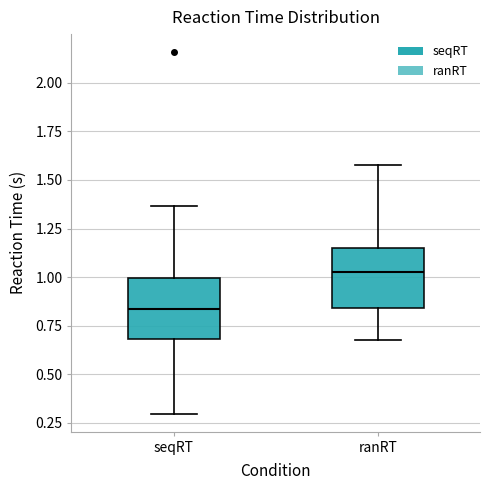

Where is the upper edge of the box for ranRT on the y-axis? The values are not printed on the chart, so give them approximately, as read against the axis.

1.15